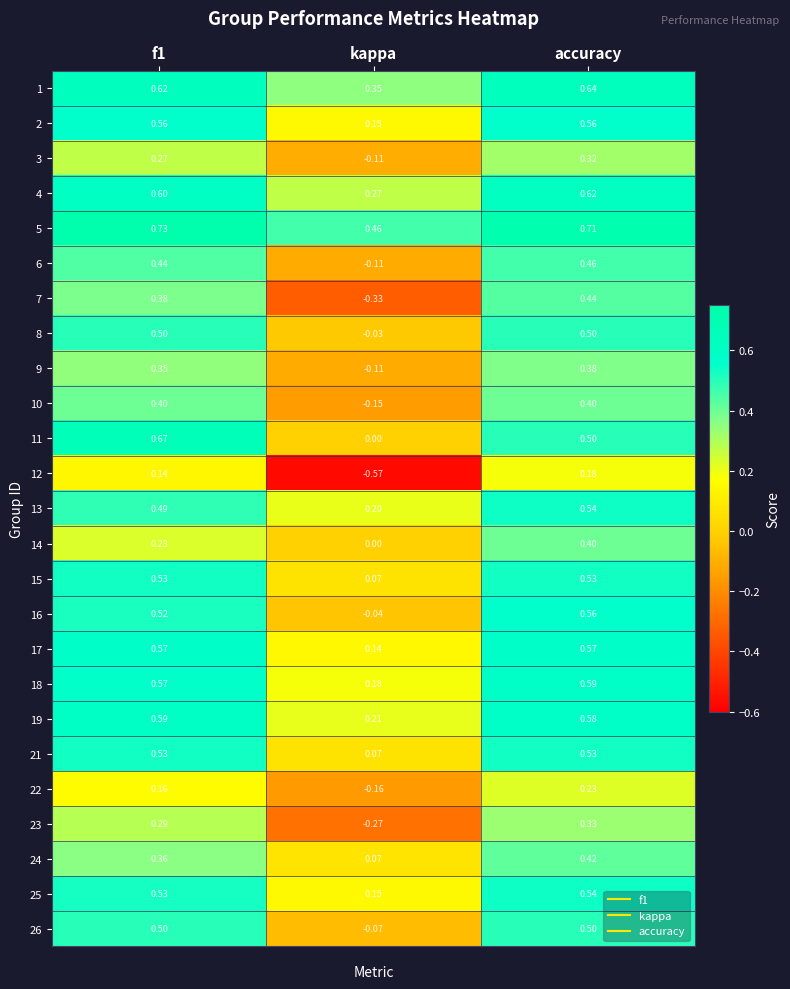

At which label does 15 reach its minimum?

kappa